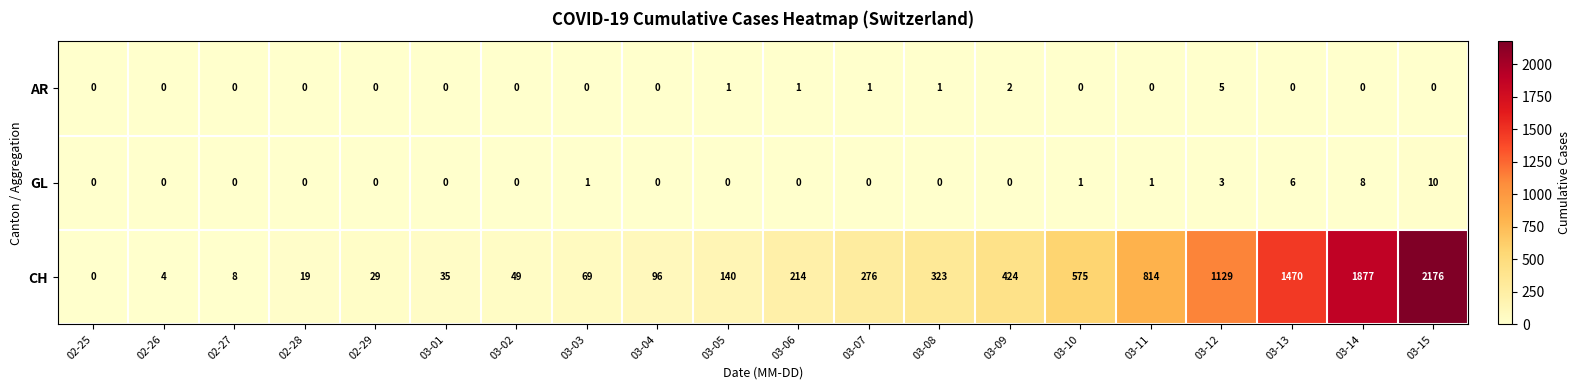

At how many categories does at least one series exceed 1327?

3